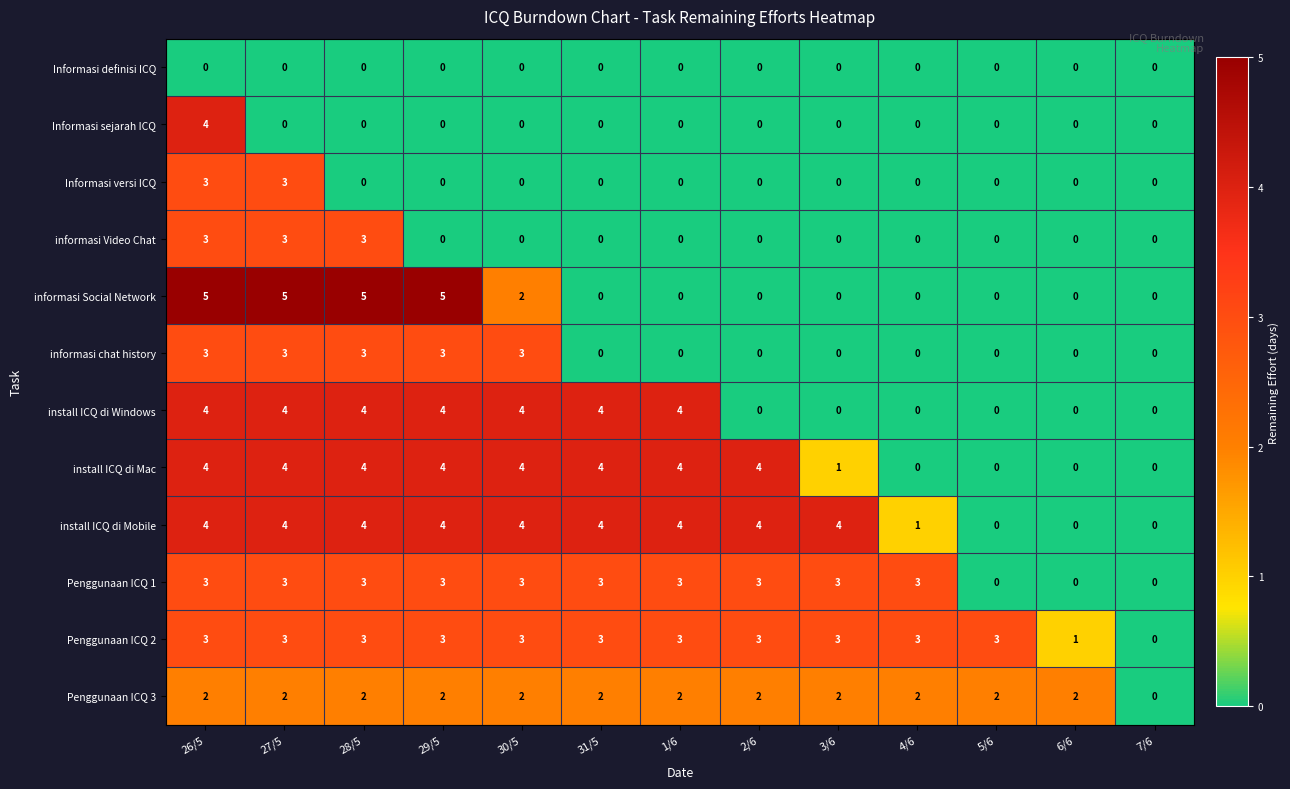

How many data points does each series have?

13